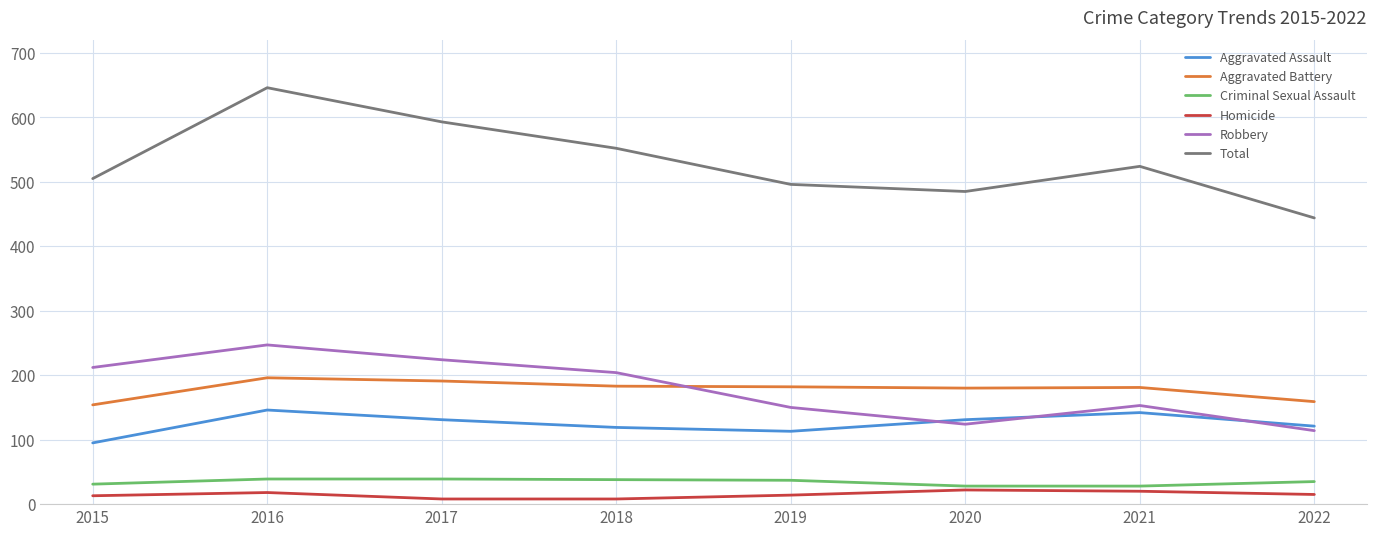

True or false: Homicide and Criminal Sexual Assault cross at least once.

False